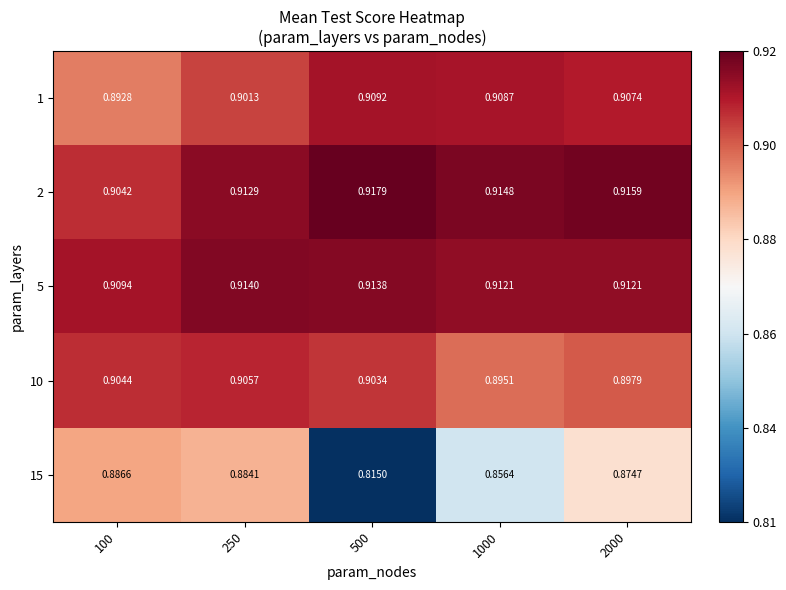

How many series are shown in this chart?

5